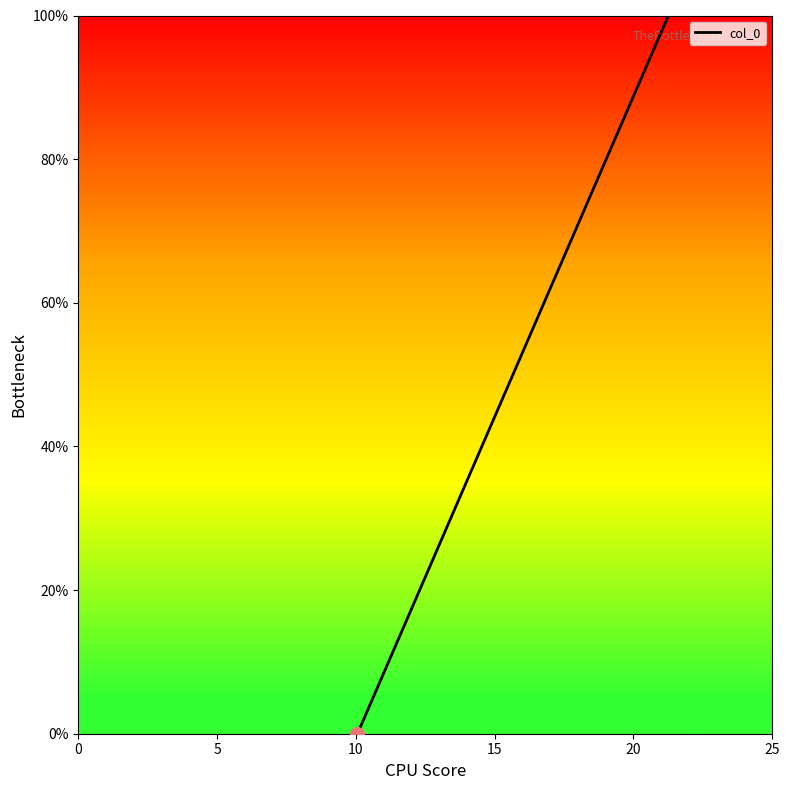

True or false: there are more than 1 points higher than both neighbors.

False